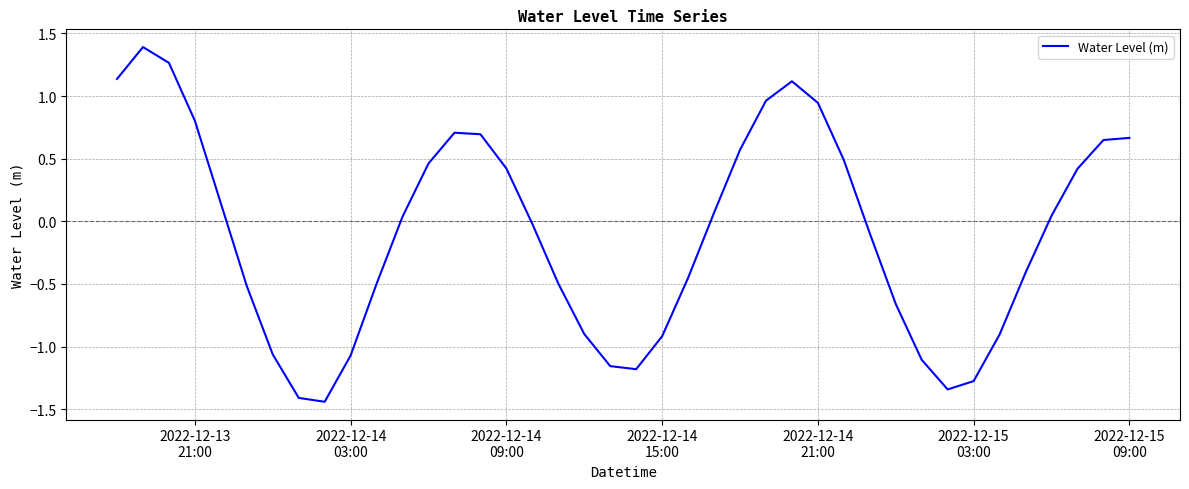

What is the difference between the maximum and minimum values?

2.8